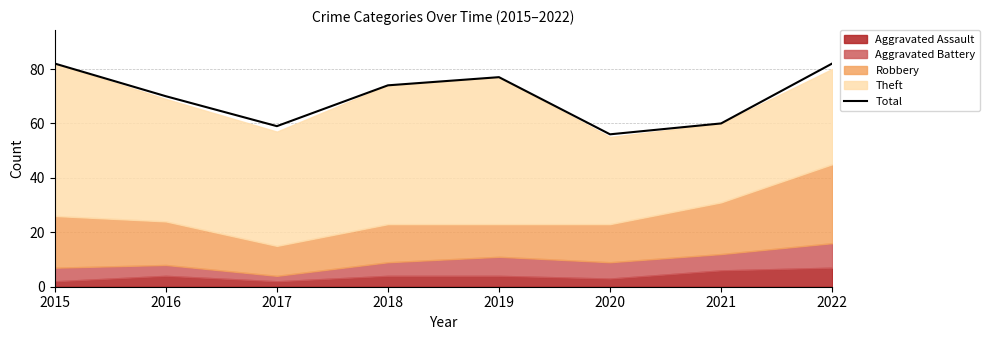

The value at 2018 is 42. True or false?

False